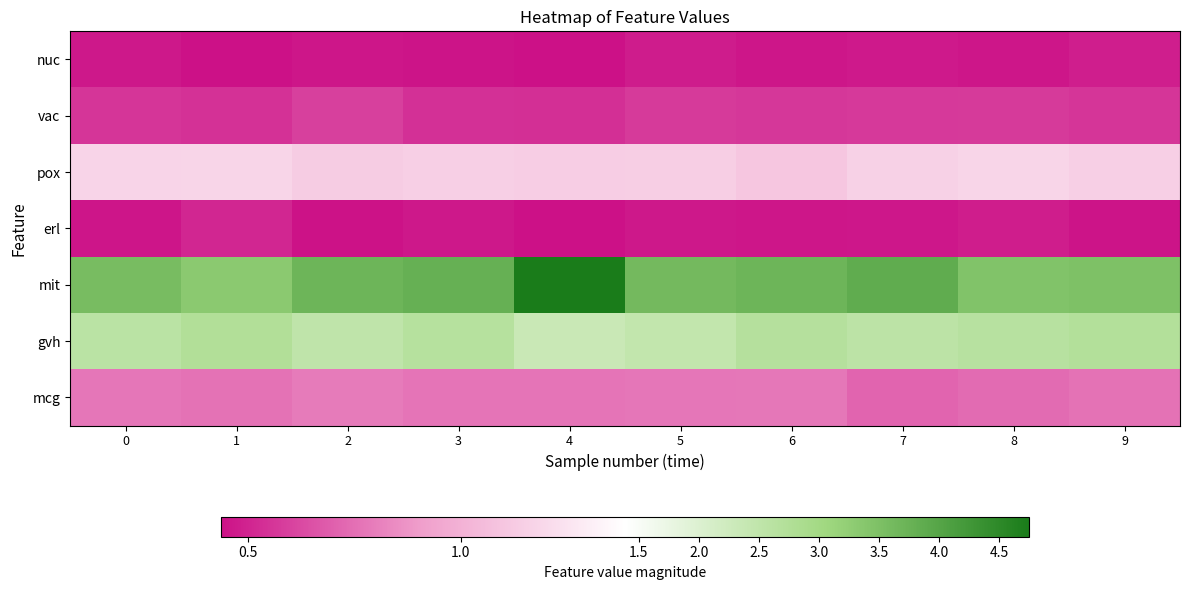

At which category is the sum across all series the highest?

4